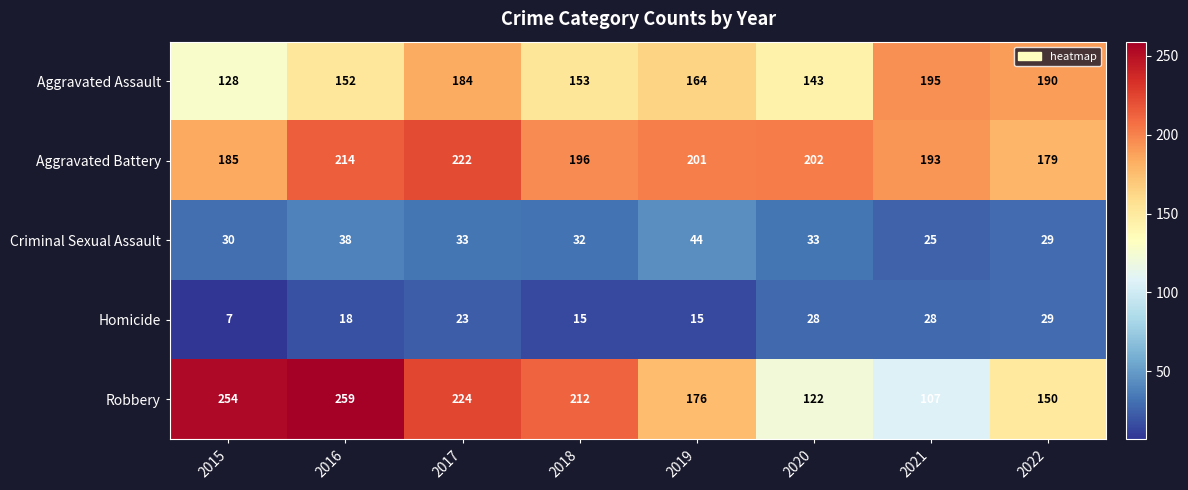

At which category does the chart reach its peak across all series?

2016